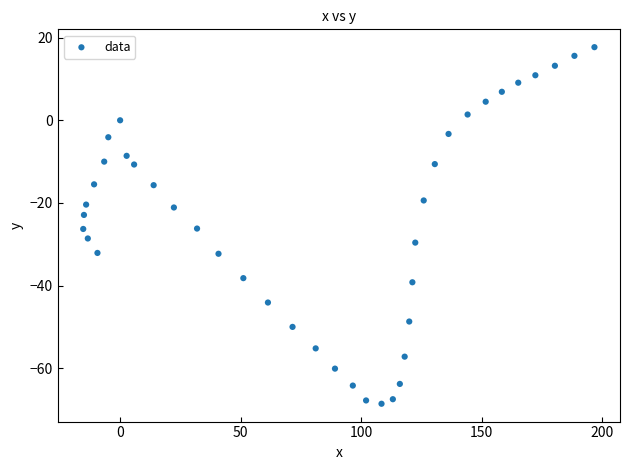

What is the range of X values (max minus min)?

212.0